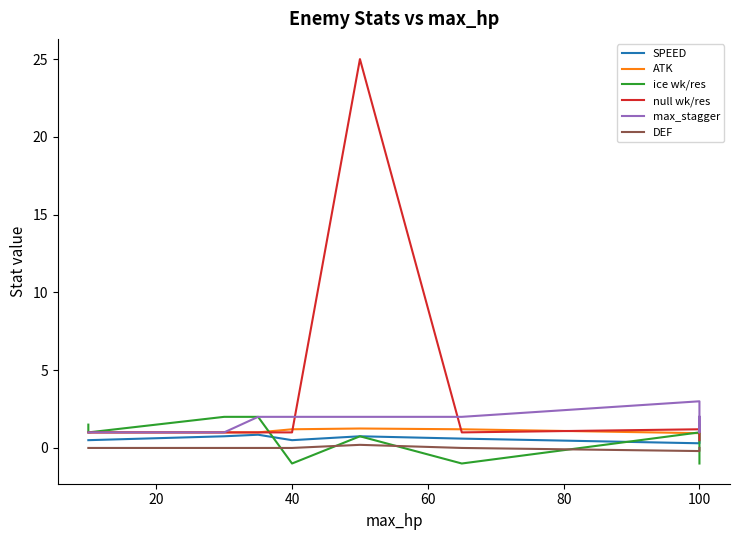

True or false: DEF and SPEED cross at least once.

False